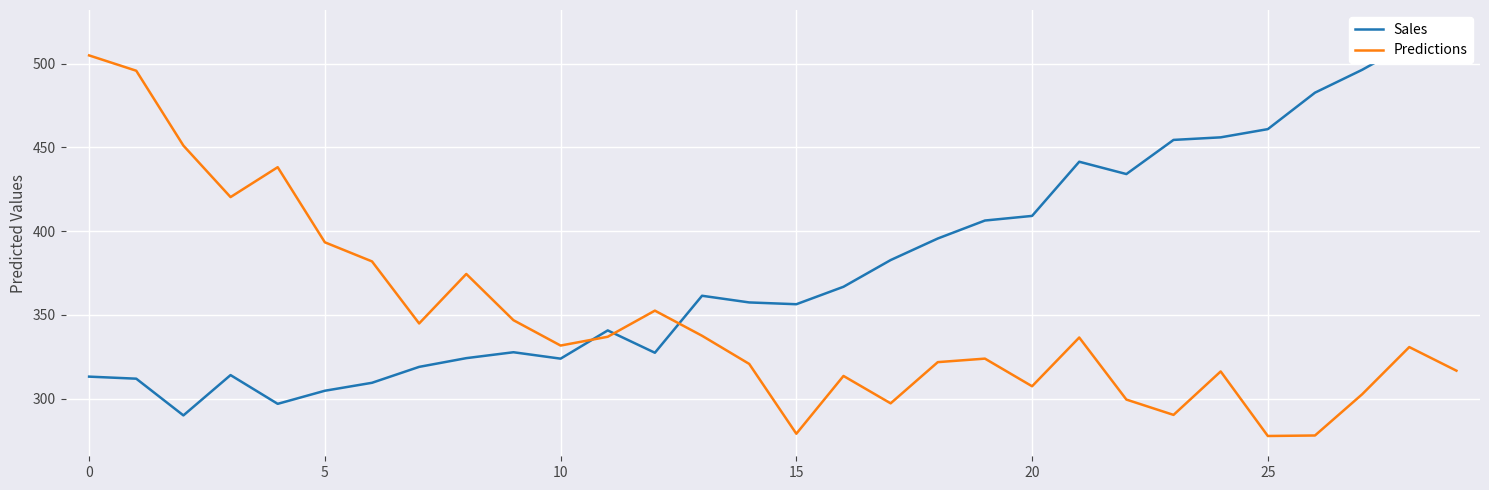

Between 10 and 11, which series saw the biggest shift?

Sales